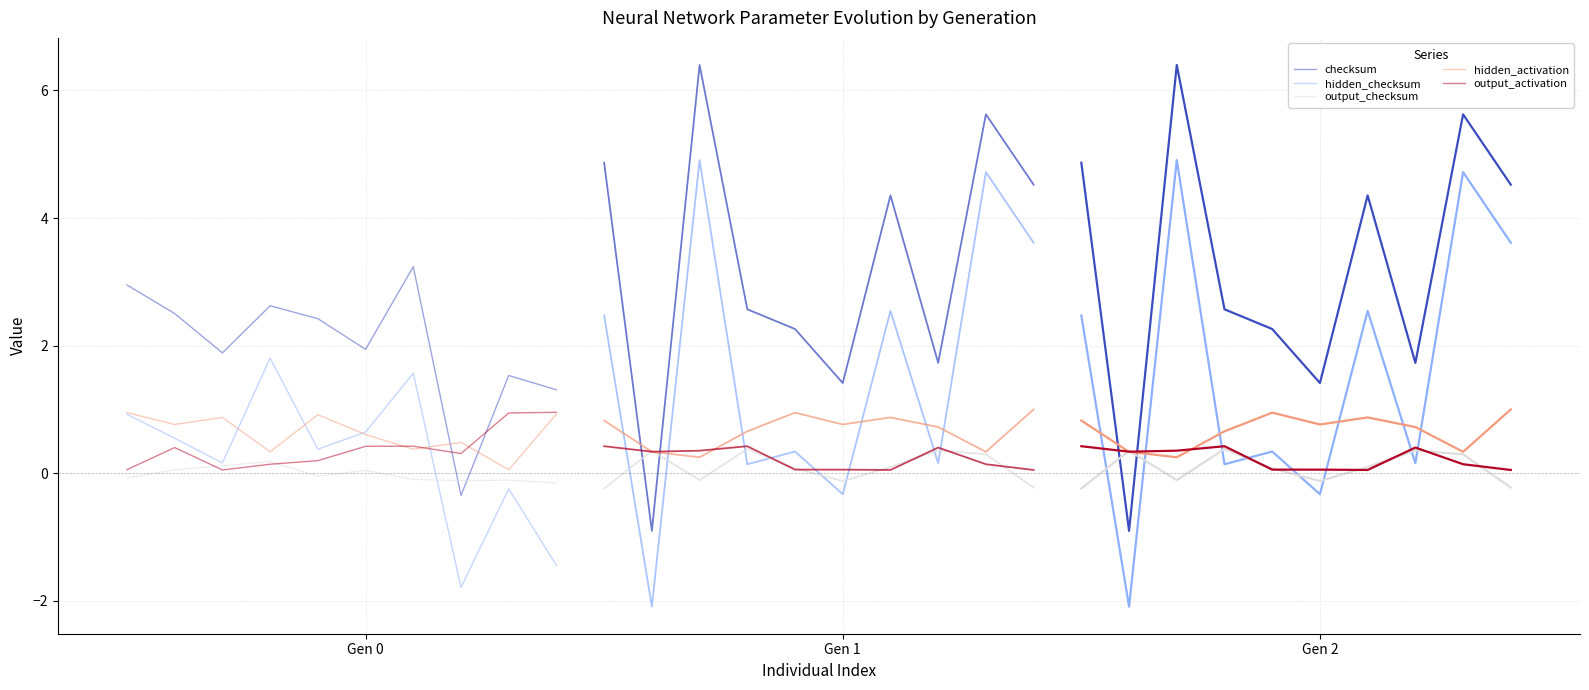

Which series has the largest total across all categories?

checksum